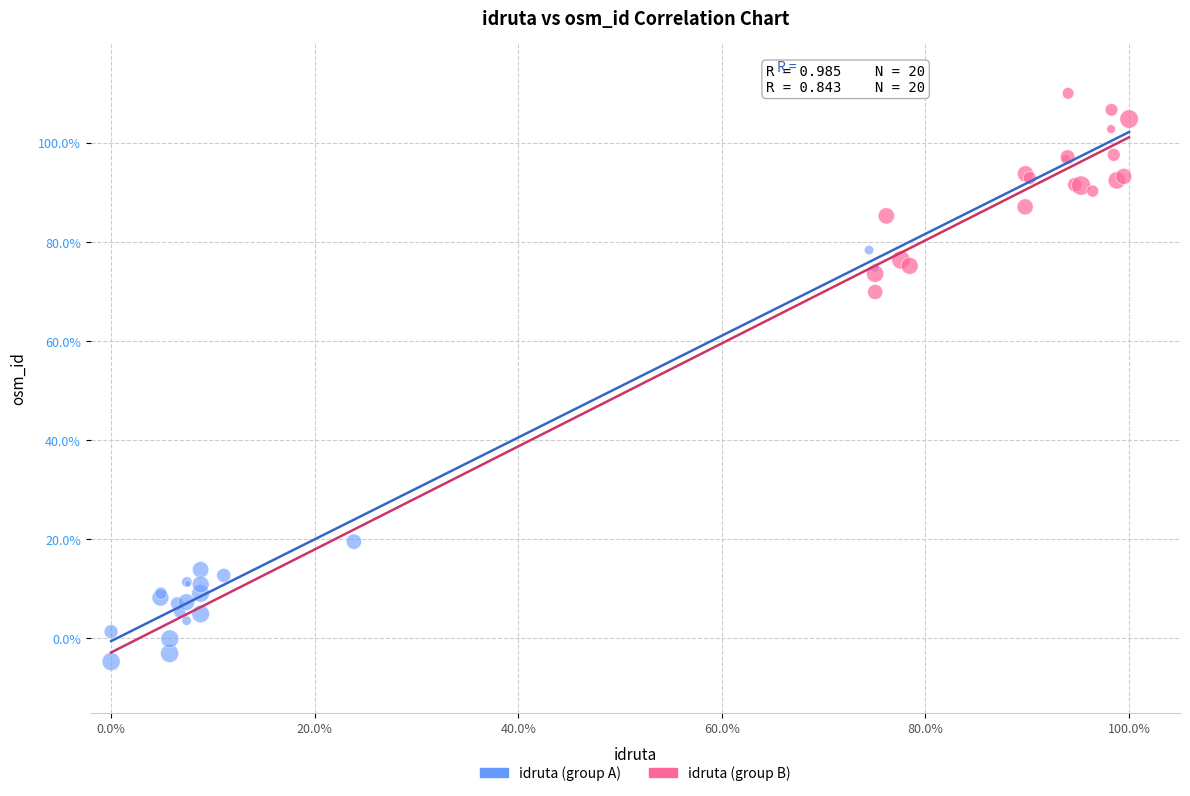

What are all the series names shown in the legend?

idruta (group A), idruta (group B)